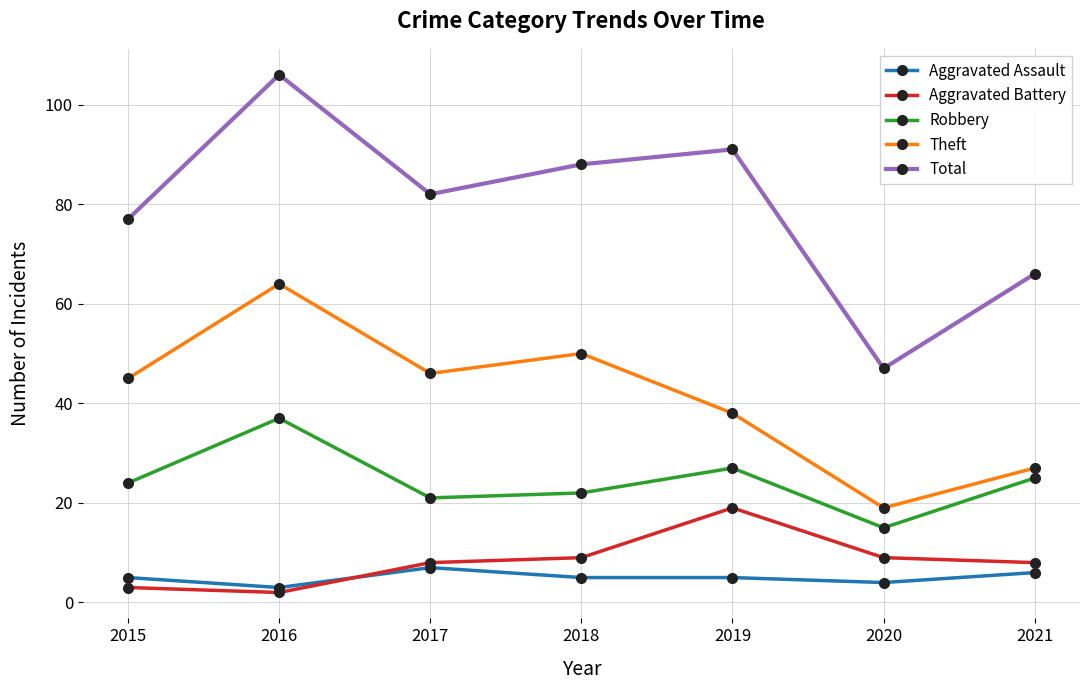

At which label is Theft closest to 41?

2019